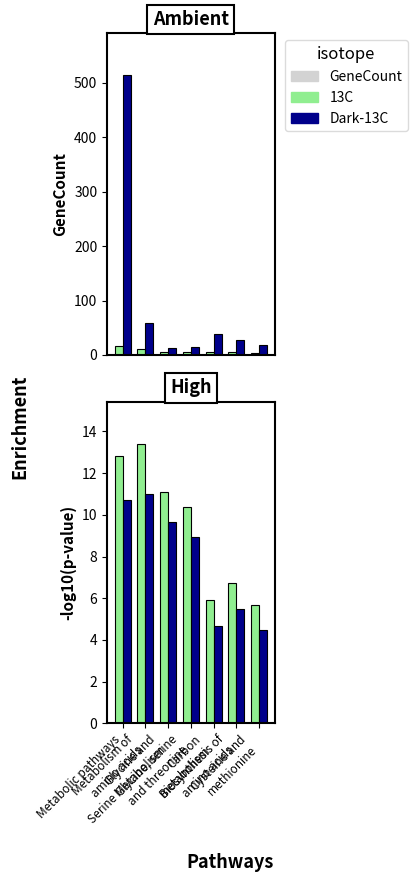

Is it true that GeneCount in Pathway equals 2.9 at Carbon
metabolism?

False